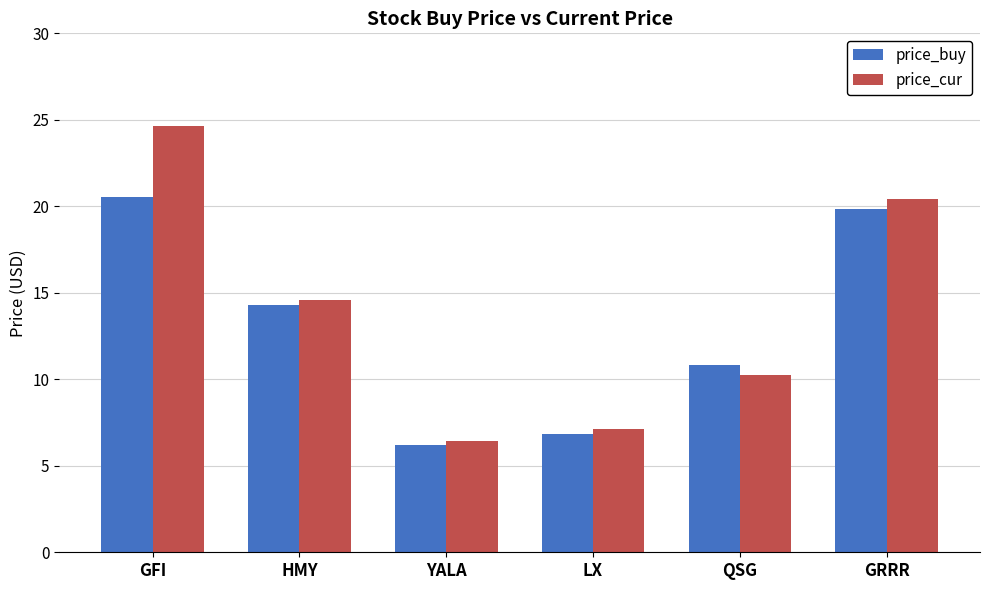

What is the approximate value of price_cur at HMY?

14.6